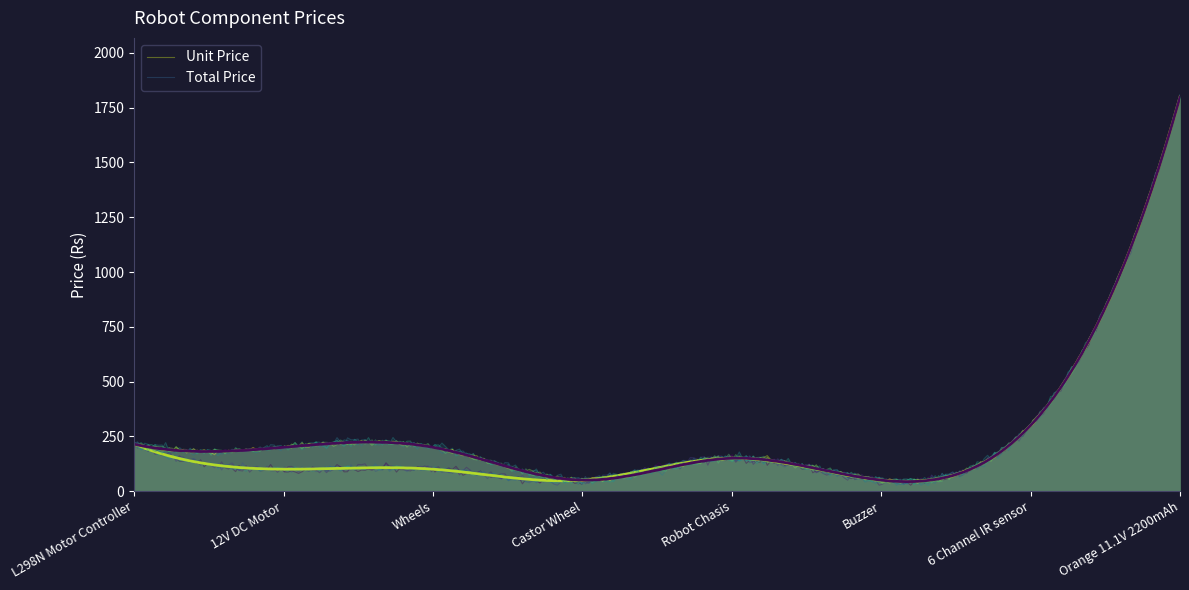

Reading right to left, list all the values displayed in this chart.

Unit Price: Orange 11.1V 2200mAh=1799	6 Channel IR sensor=300	Buzzer=50	Robot Chasis=150	Castor Wheel=50	Wheels=100	12V DC Motor=100	L298N Motor Controller=214
Total Price: Orange 11.1V 2200mAh=1799	6 Channel IR sensor=300	Buzzer=50	Robot Chasis=150	Castor Wheel=50	Wheels=200	12V DC Motor=200	L298N Motor Controller=214